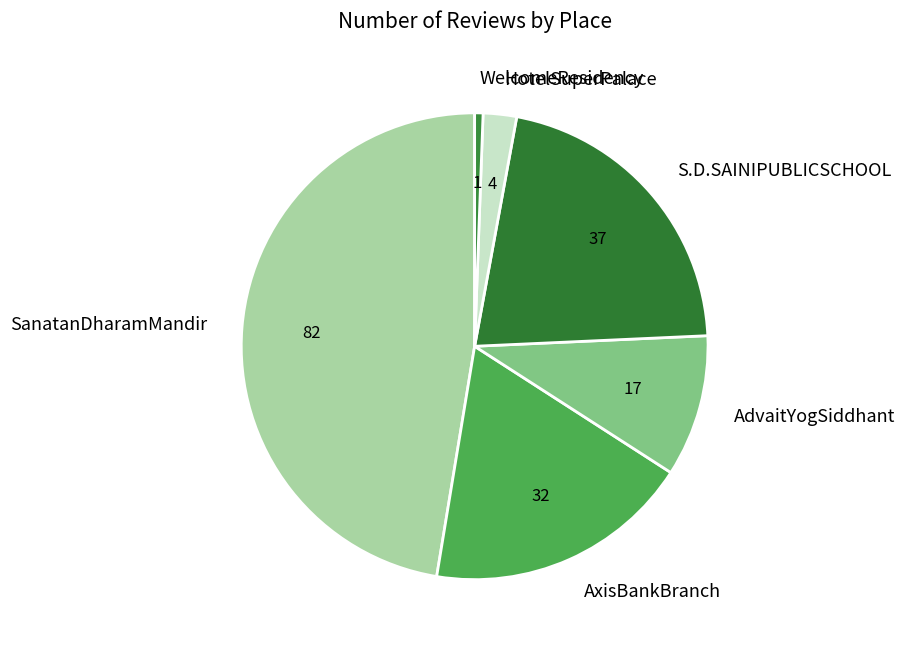

How many segments does this pie chart have?

6